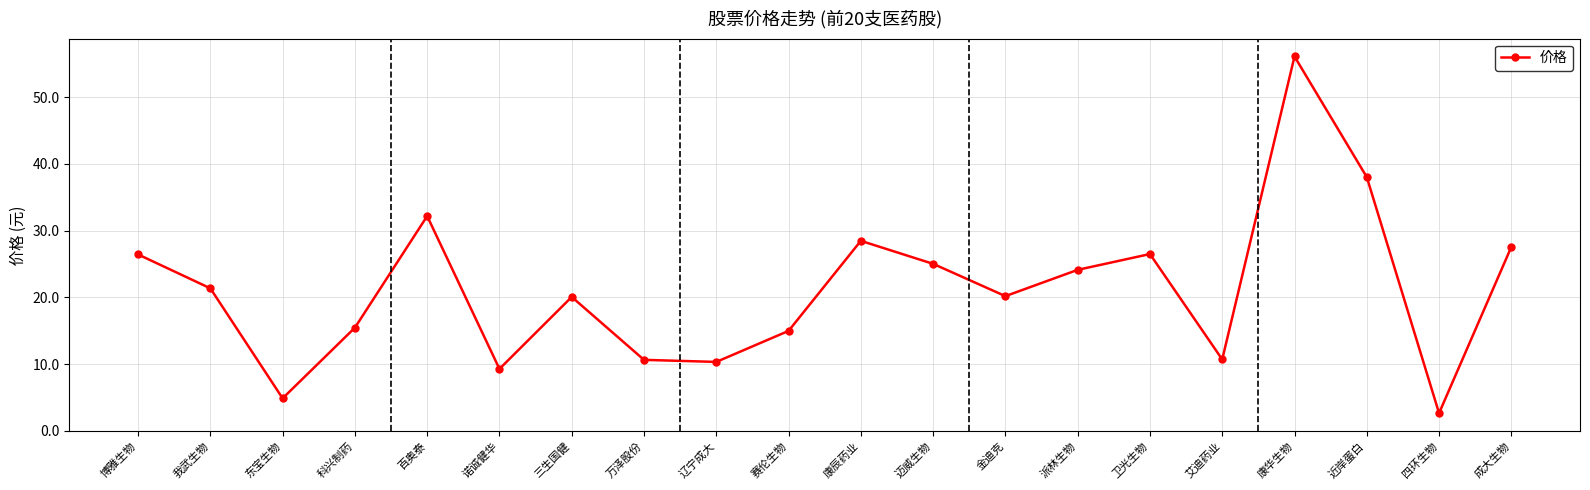

Between 迈威生物 and 诺诚健华, which is larger?

迈威生物